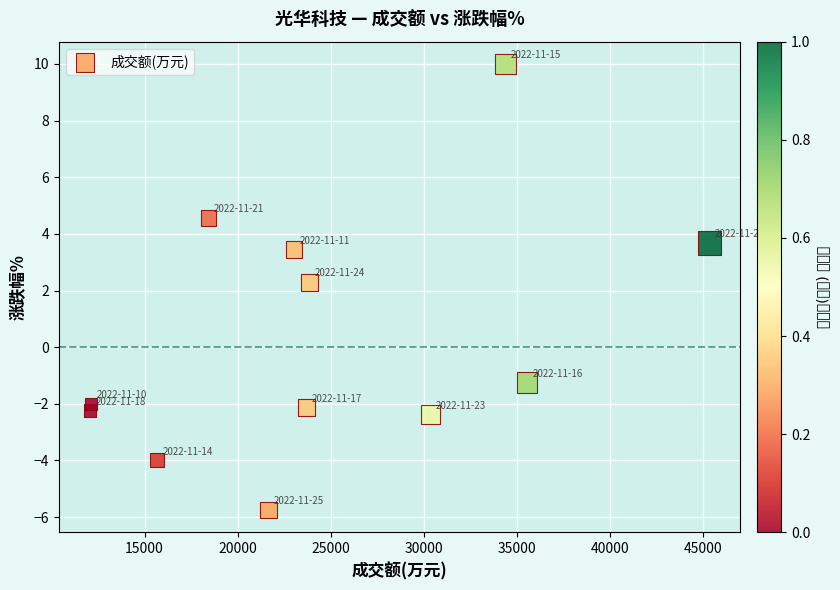

What is the average Y value?

0.4